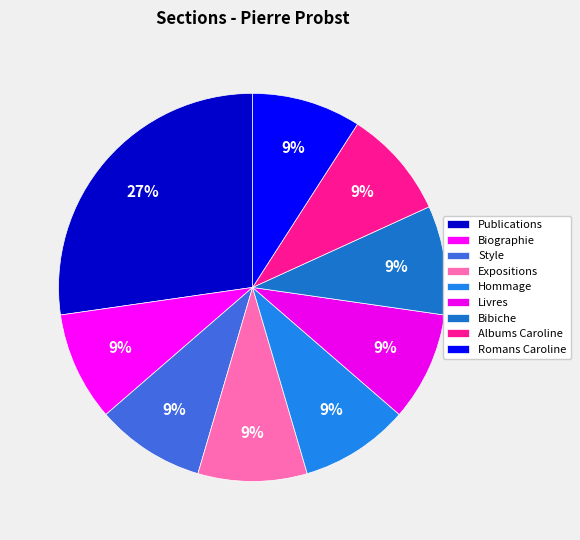

True or false: Livres accounts for 1% of the total.

False